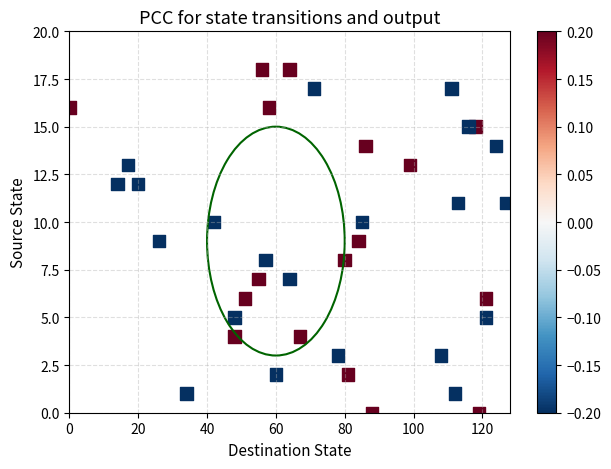

What is the range of X values (max minus min)?

127